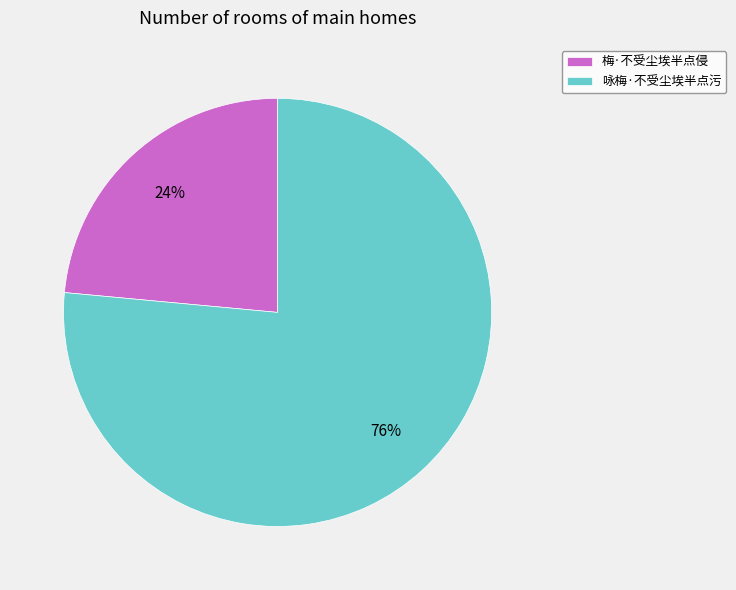

What is the smallest slice in the pie chart?

梅·不受尘埃半点侵